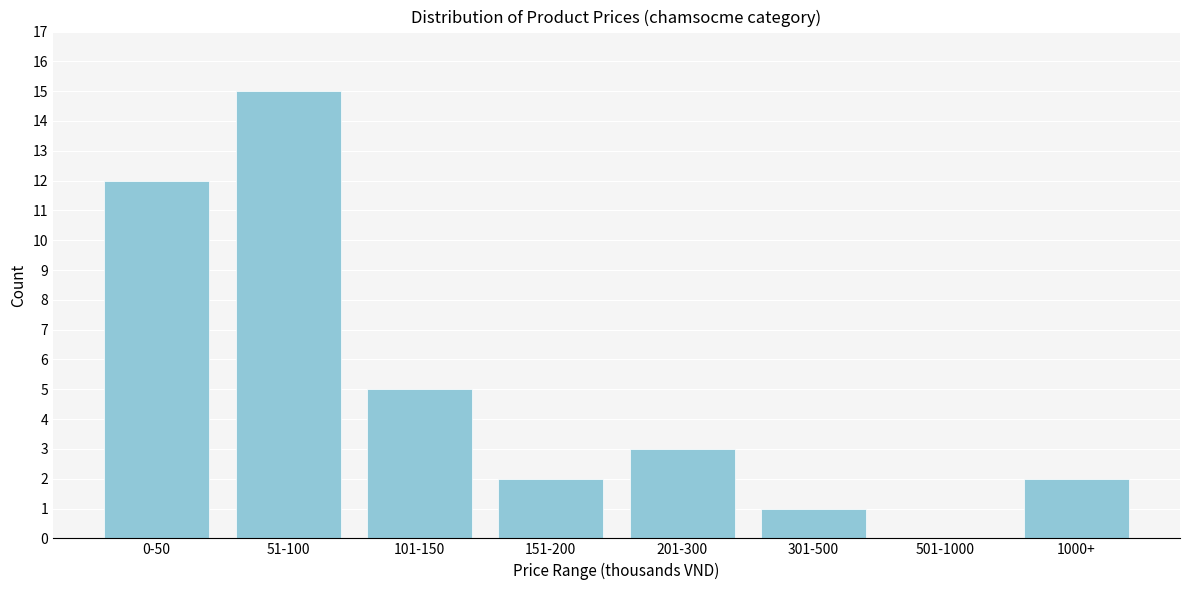

Reading right to left, what are all the values shown in this chart?

1000+=2	501-1000=0	301-500=1	201-300=3	151-200=2	101-150=5	51-100=15	0-50=12